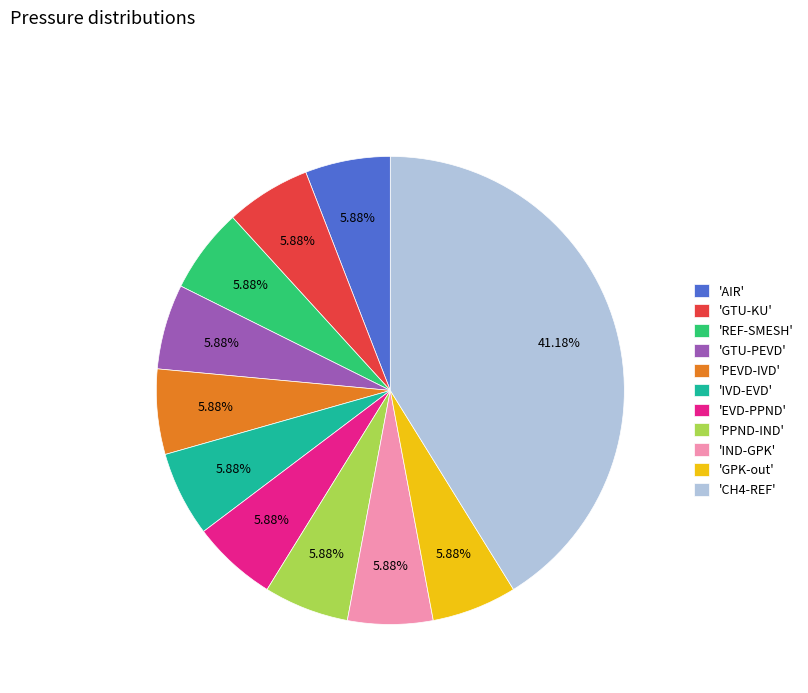

To the nearest percent, what is the difference between the largest and smallest slice percentages?

35%